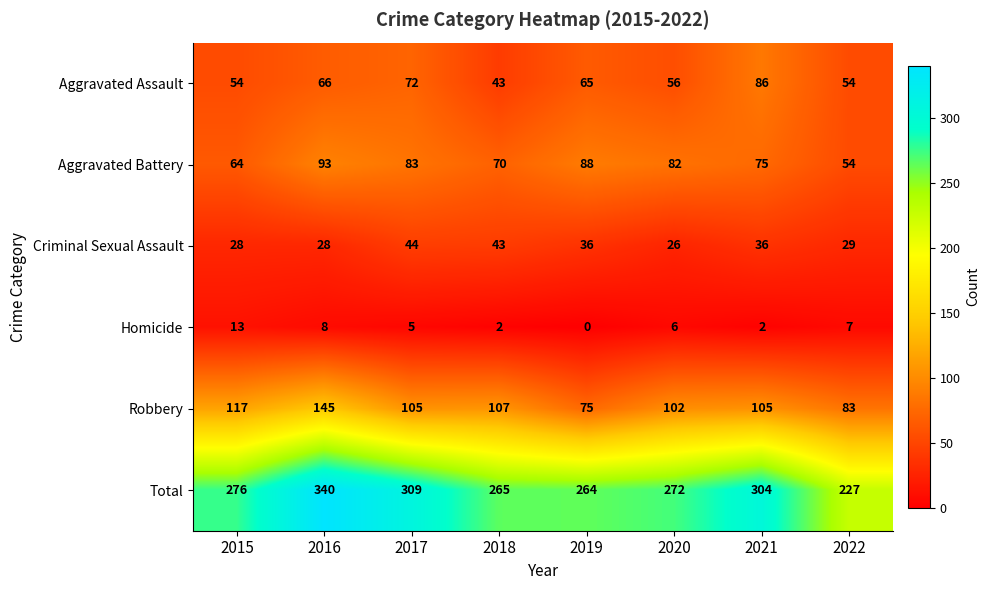

At which category does the chart reach its minimum across all series?

2019